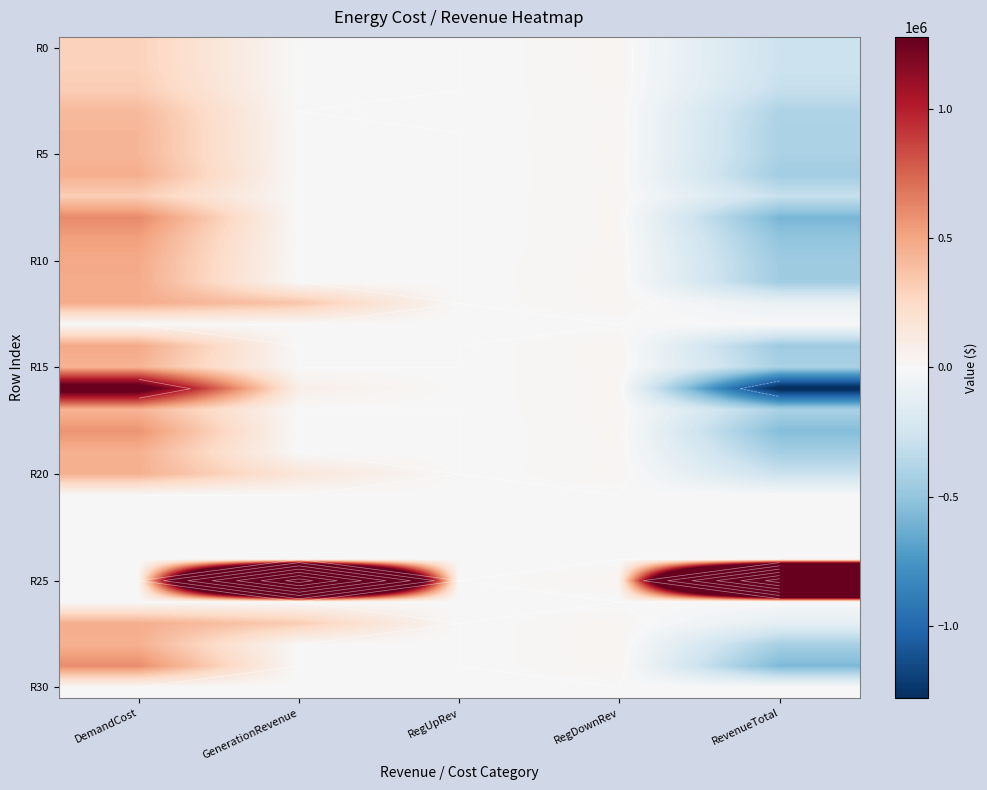

At which category is the sum across all series the highest?

DemandCost